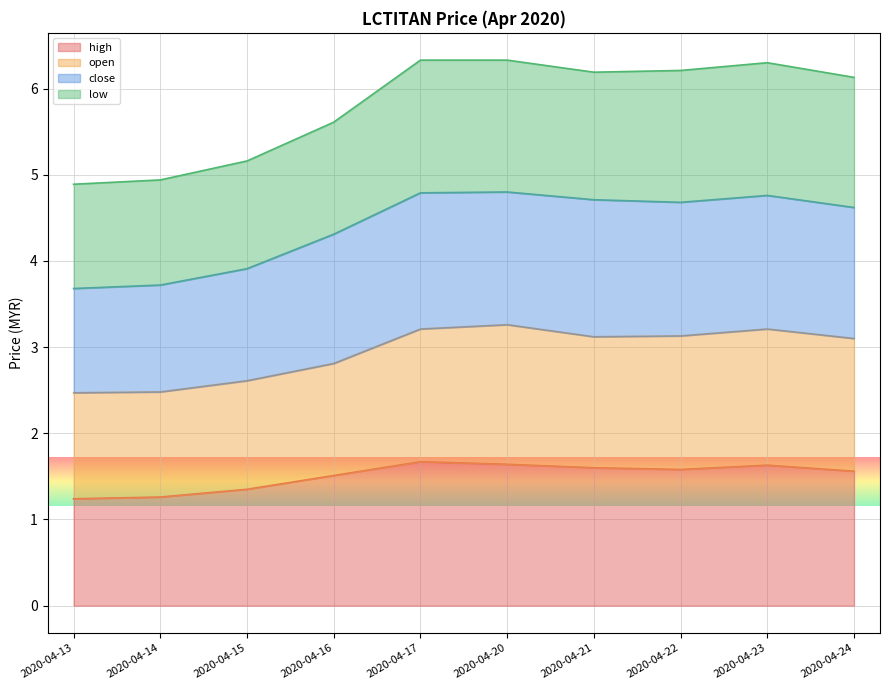

The value of high at 2020-04-15 is 2.1. True or false?

False